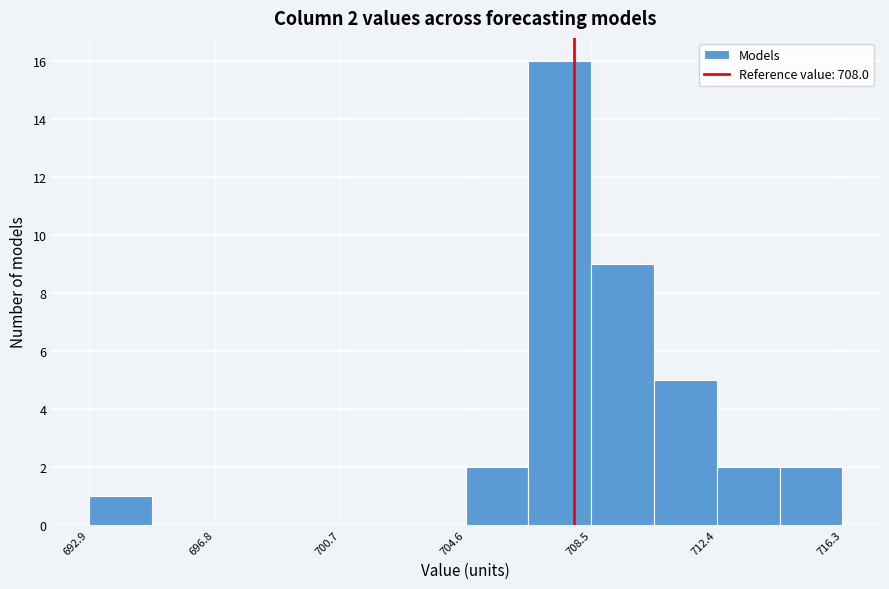

Read against the x-axis, roughly where is the centre of the tallest bar?

707.5